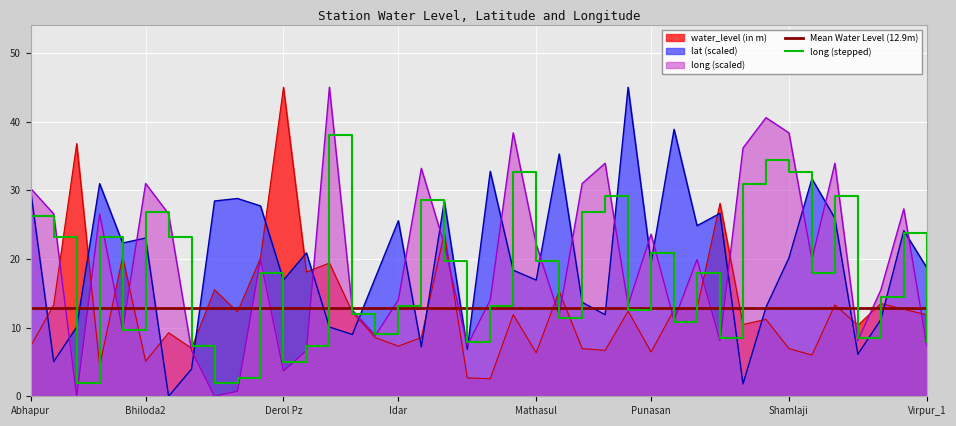

What is the highest value of the long (scaled) series?

45.0